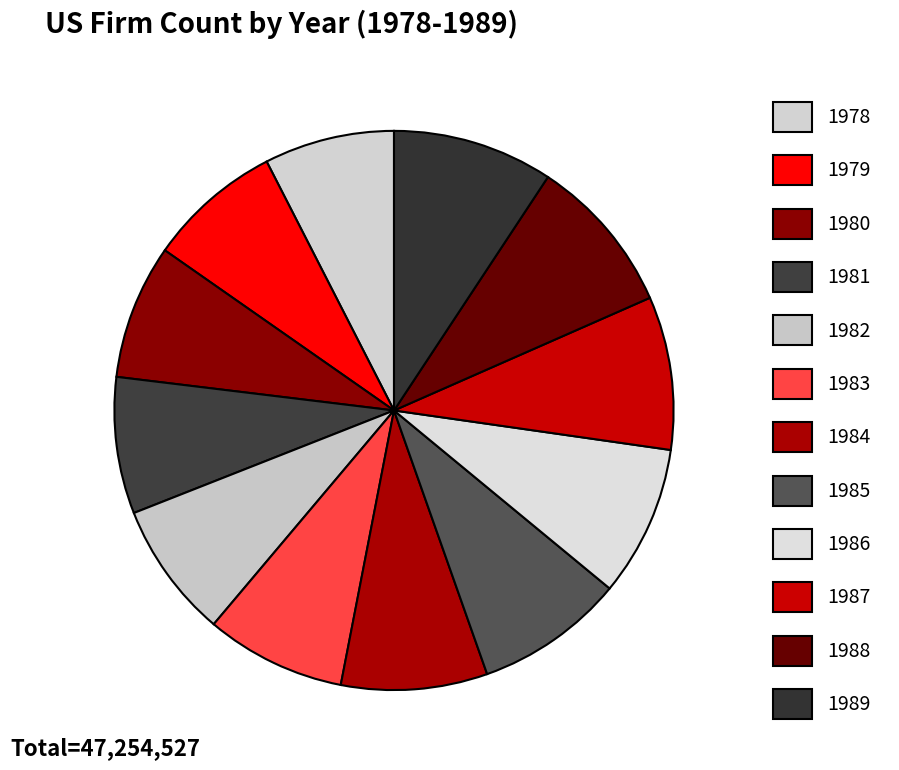

Is it true that 1985 is 15% of the pie?

False